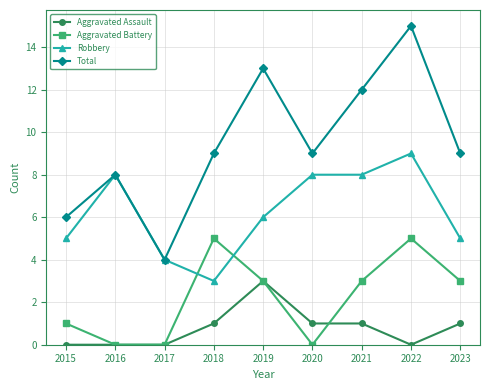

Which category has the highest value in the Robbery series?

2022